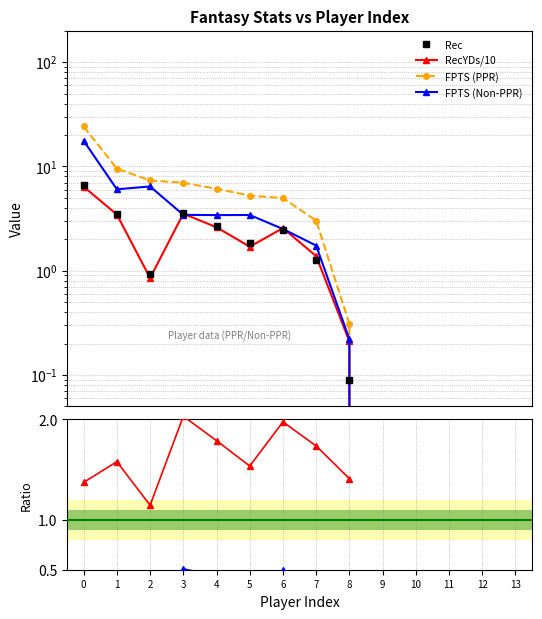

Where is RecYDs/10 nearest to the value 3?

4